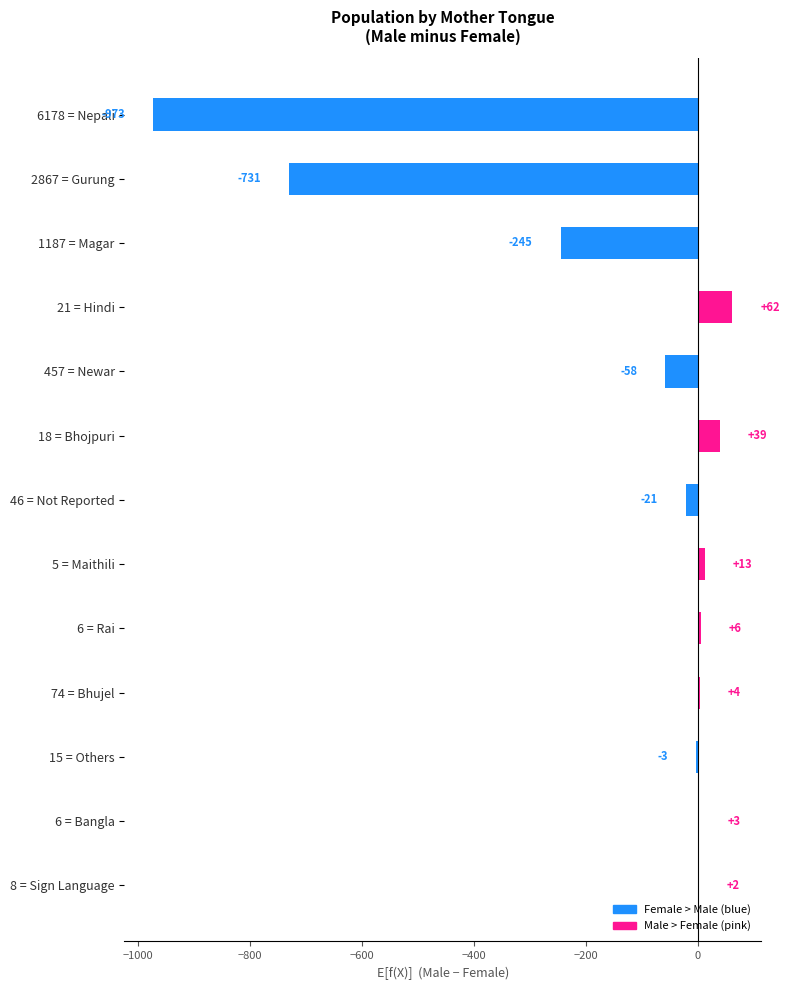

Which category has the highest value across all series?

21 = Hindi